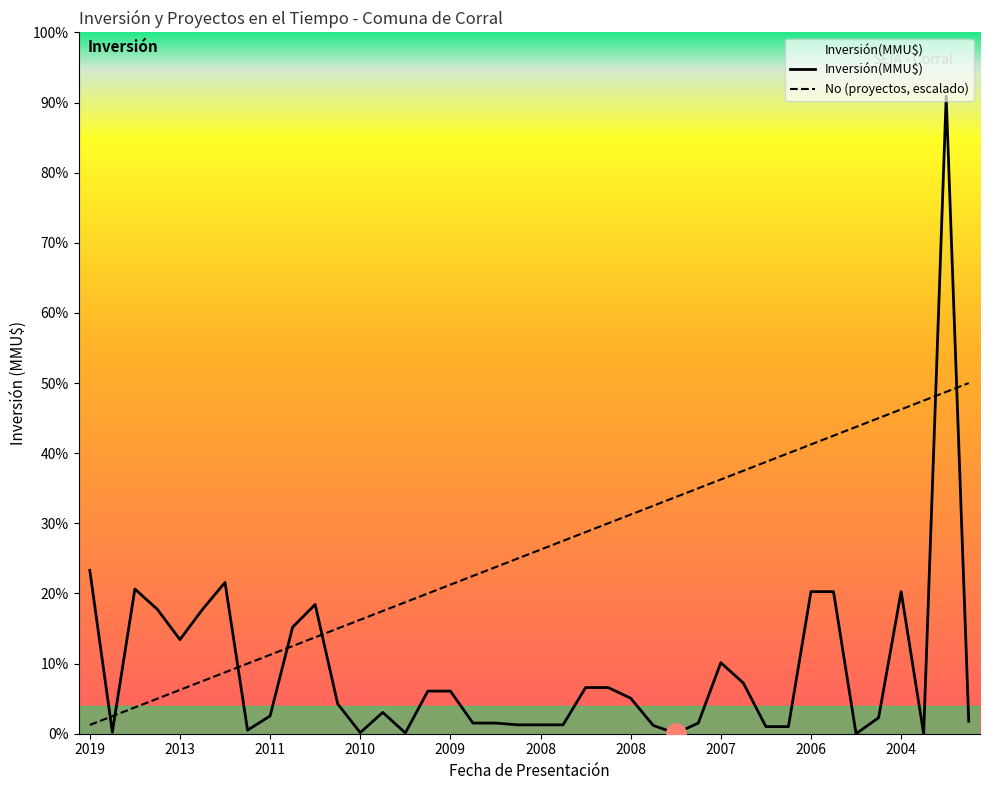

True or false: Inversión(MMU$) and No intersect in this chart.

True